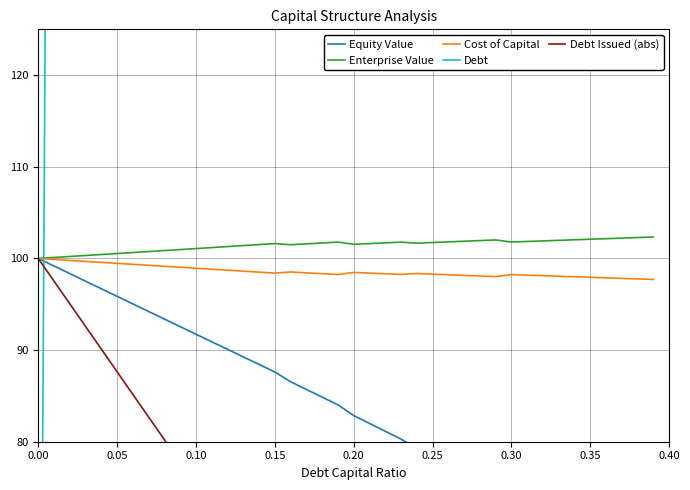

Rank the series by their maximum value, from lowest to highest.

Equity Value, Cost of Capital, Debt Issued (abs), Enterprise Value, Debt